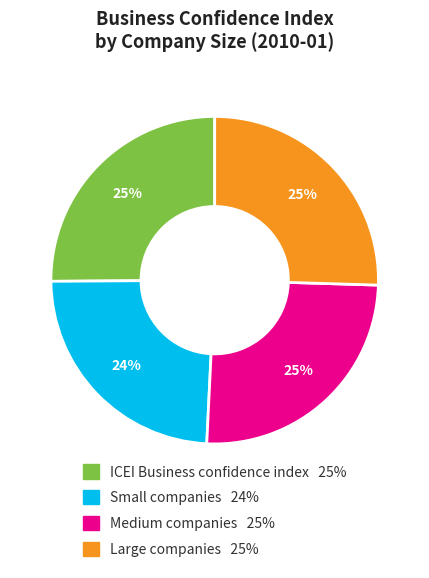

To the nearest percent, what is the difference between the largest and smallest slice percentages?

1%